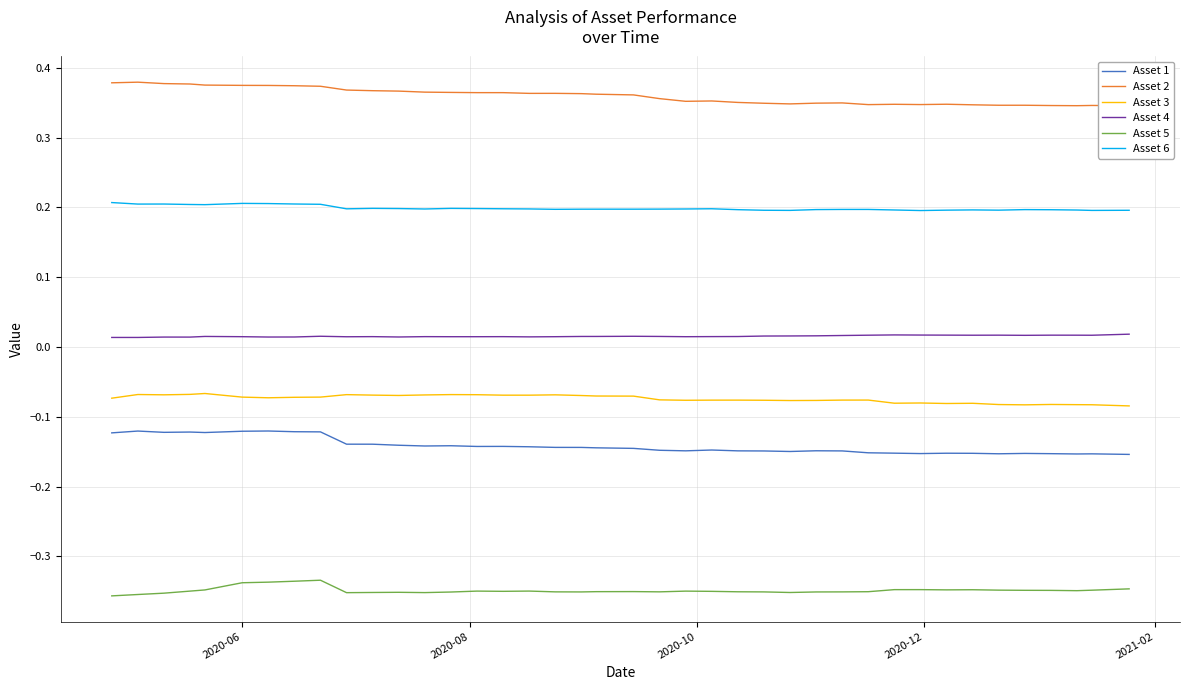

True or false: Asset 5 and Asset 4 cross at least once.

False